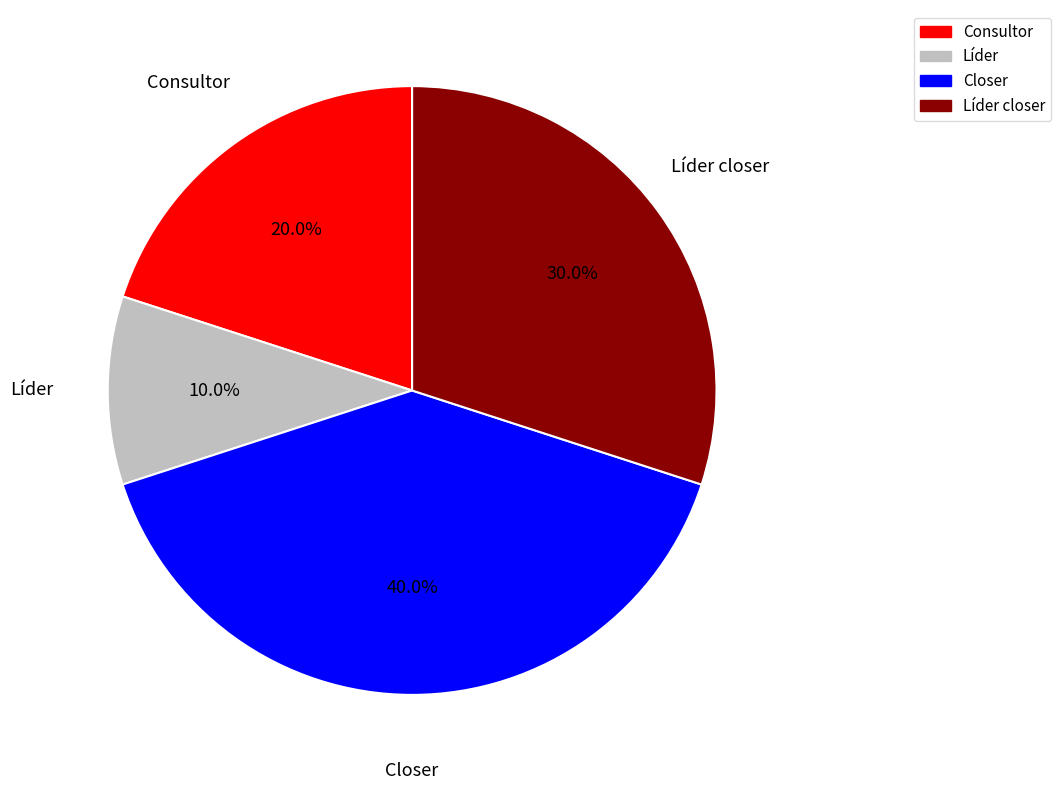

Count the number of slices in the pie.

4